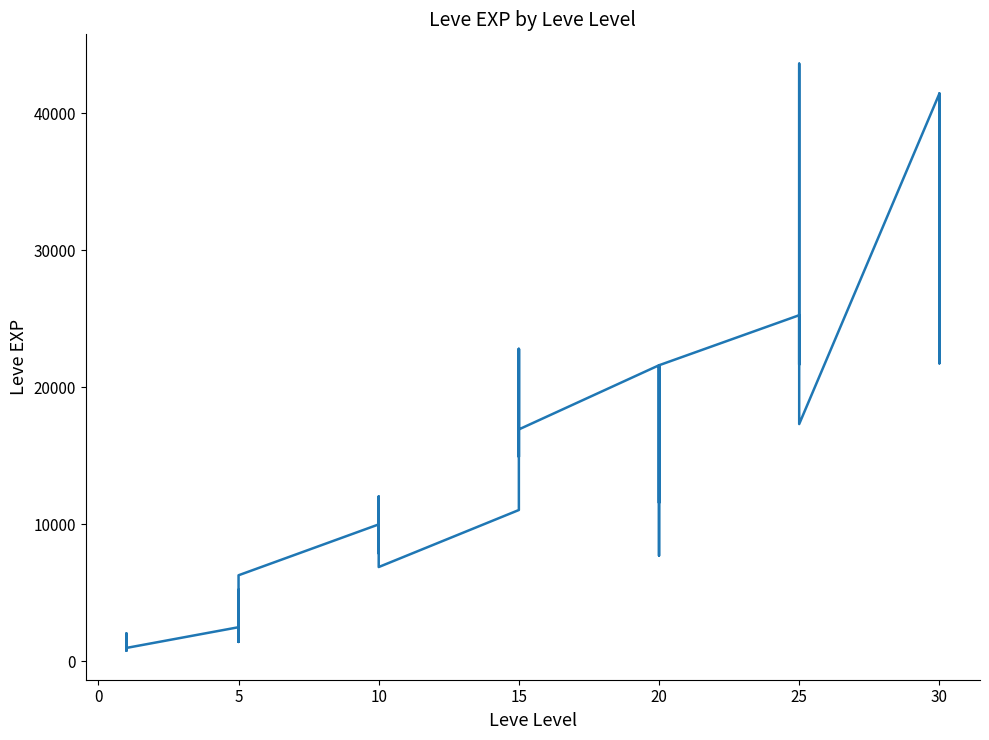

What is the smallest value displayed?

800